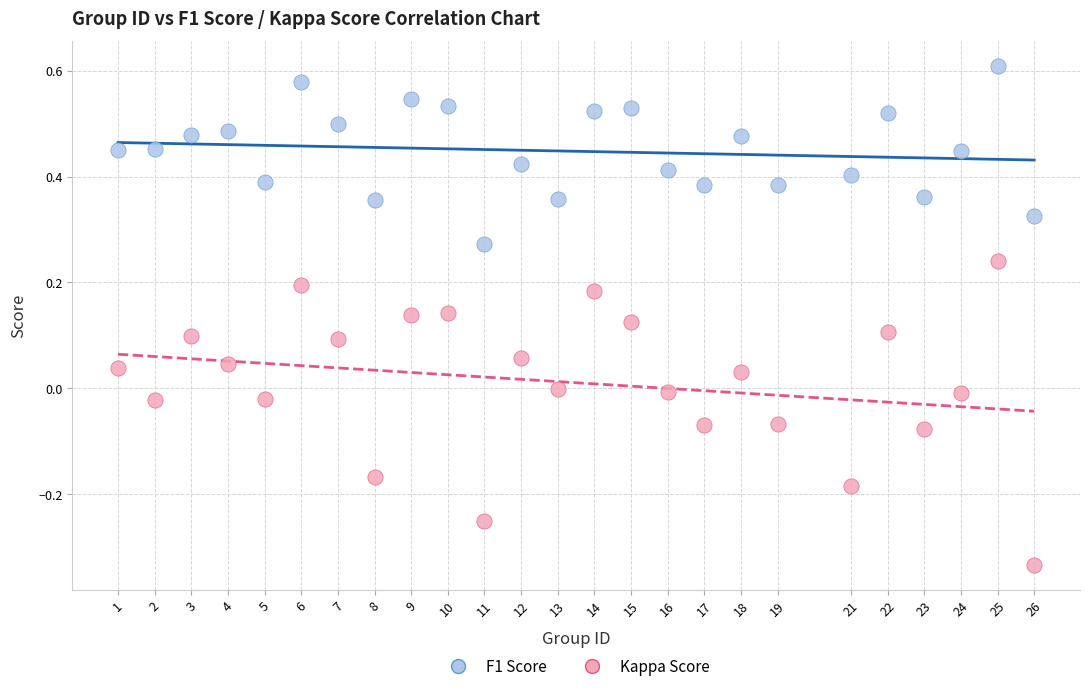

Which series has the widest spread of Y values?

Kappa Score